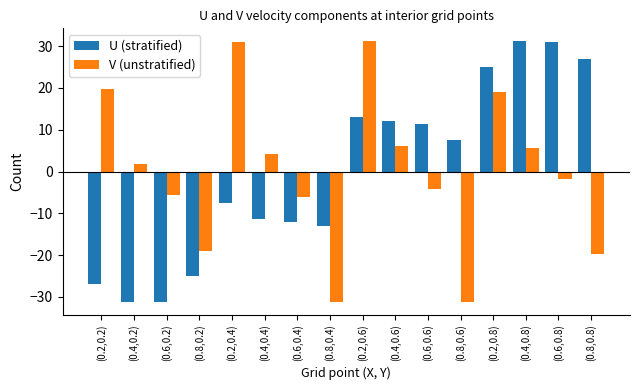

At how many categories does at least one series exceed 1?

12